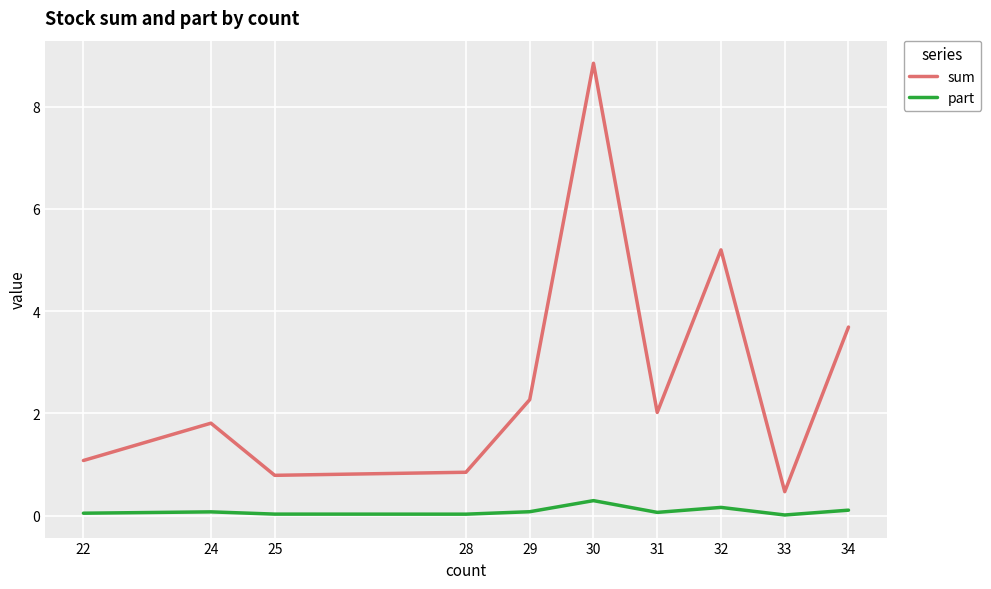

What is the minimum value for sum?

0.5